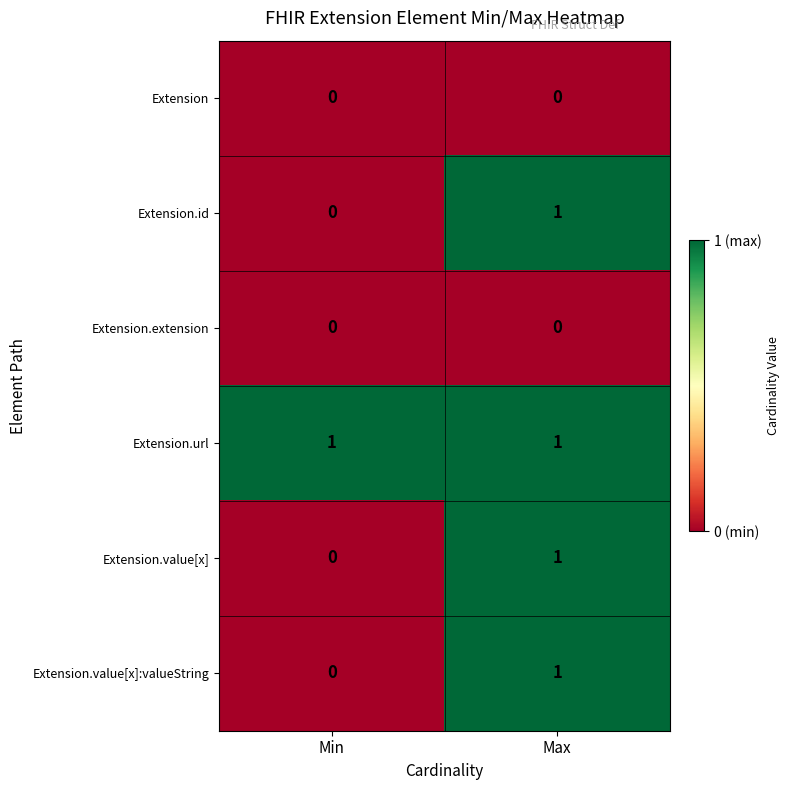

Where is Extension.value[x] nearest to the value 0?

Min